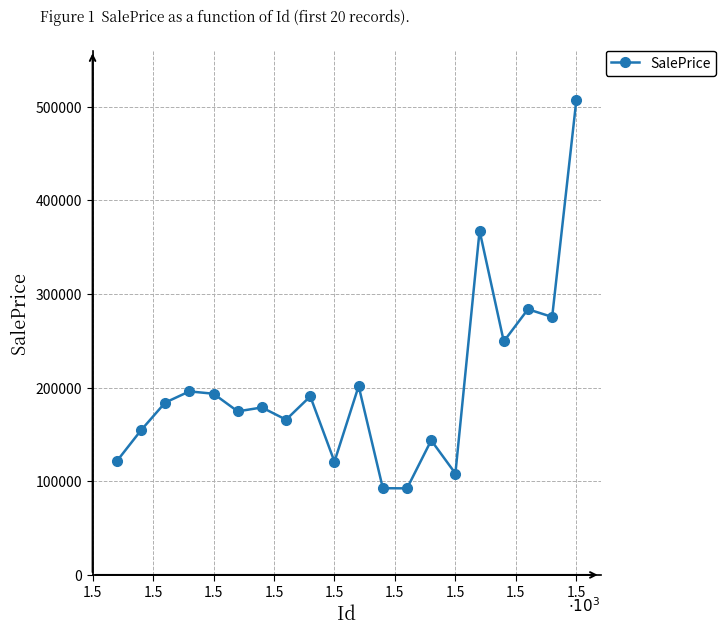

How many values are below 183986?

10